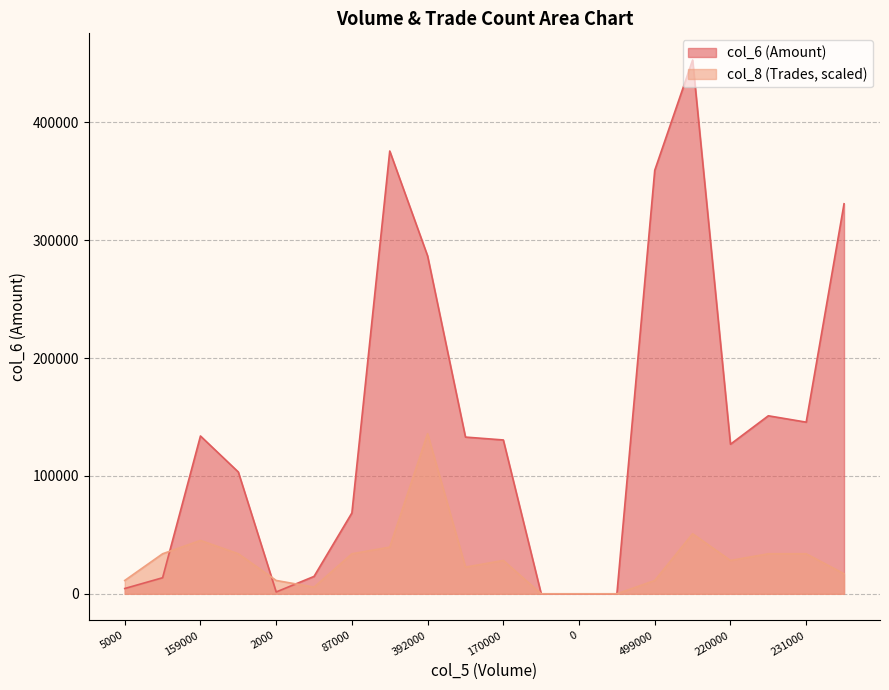

Between which two adjacent categories do col_8 and col_6 first intersect?

17000 and 159000